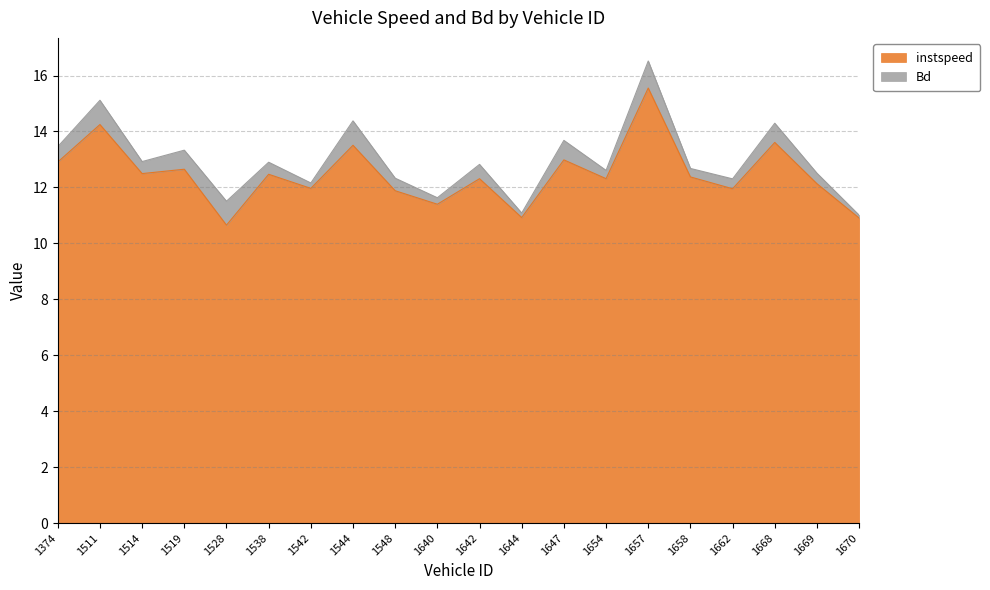

Does the chart display data point markers on the line(s)?

No